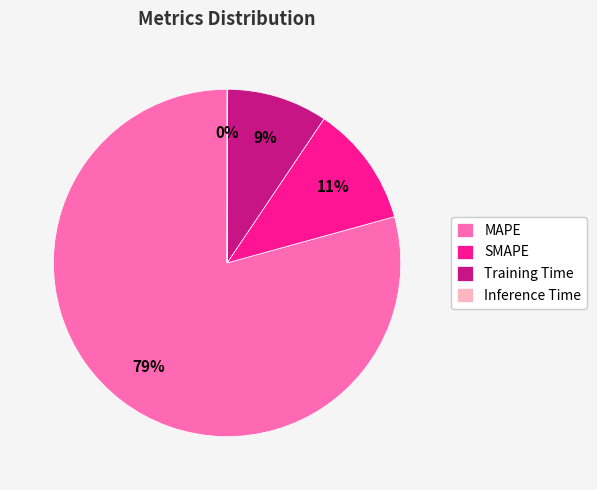

Do SMAPE and MAPE together represent more than half of the pie?

Yes